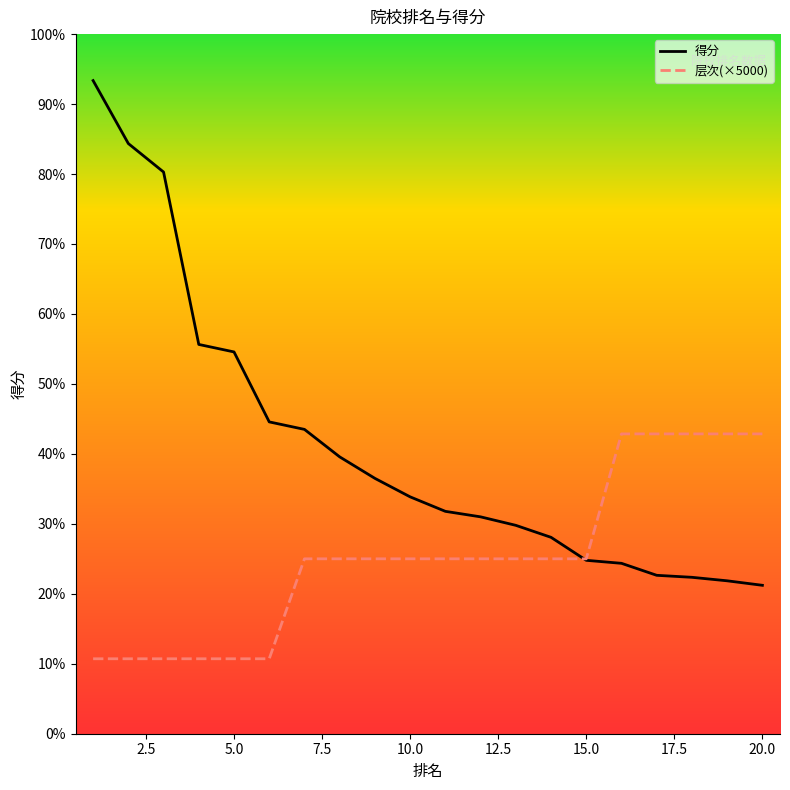

What are all the series names shown in the legend?

得分, 层次(×5000)